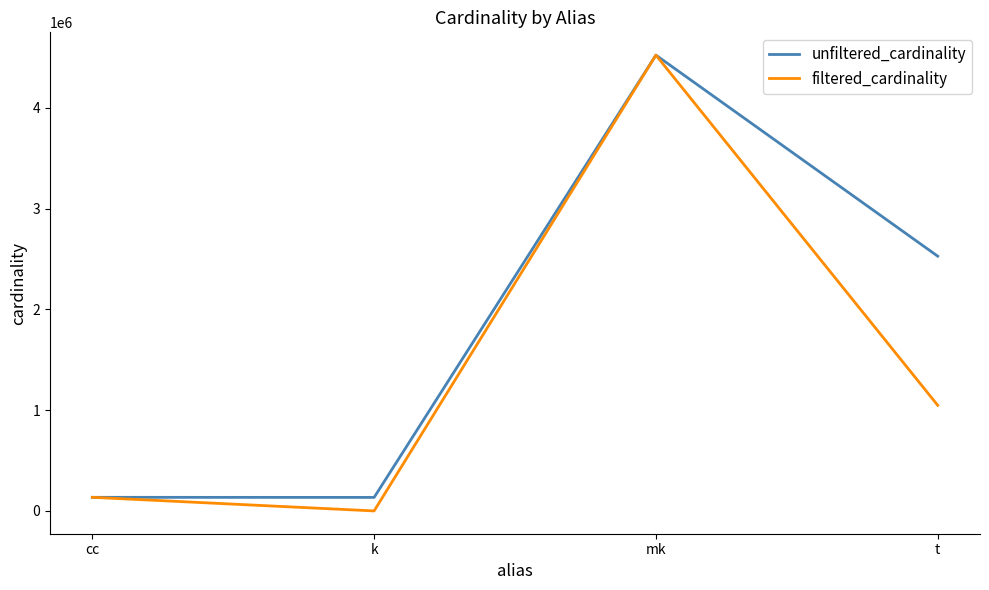

The filtered_cardinality series shows 1181842 at mk. True or false?

False